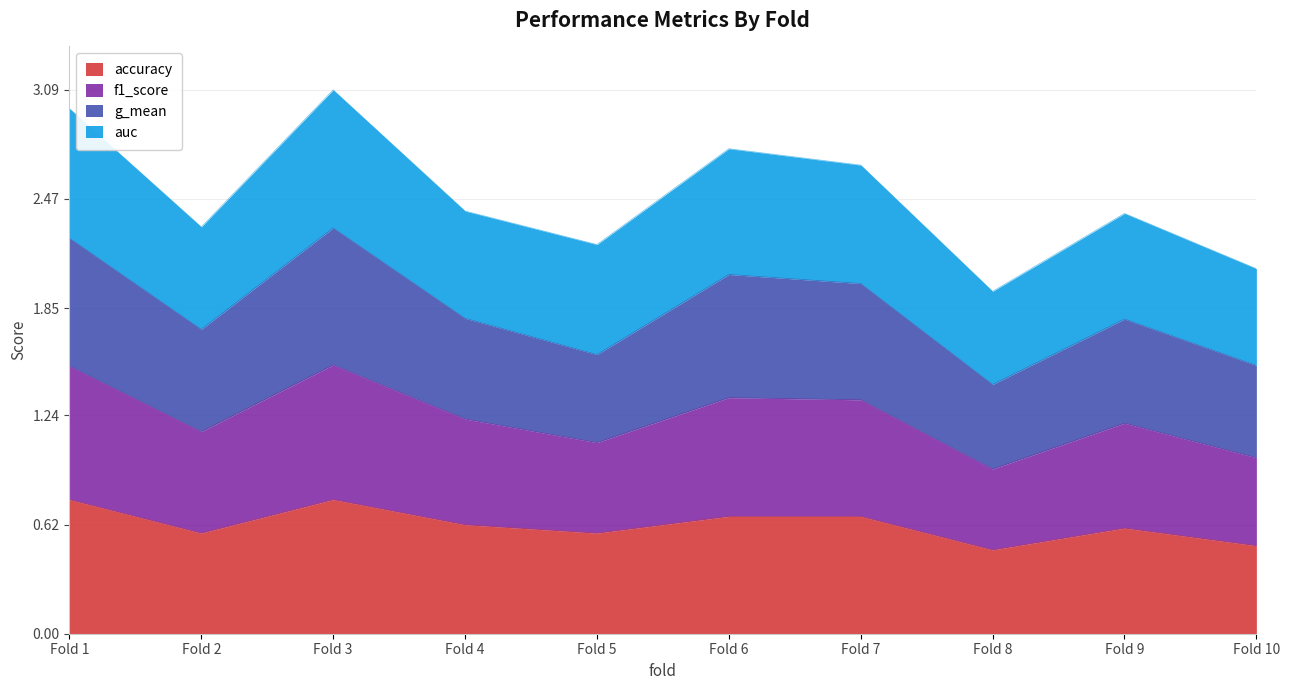

The accuracy series shows 0.2 at Fold 1. True or false?

False